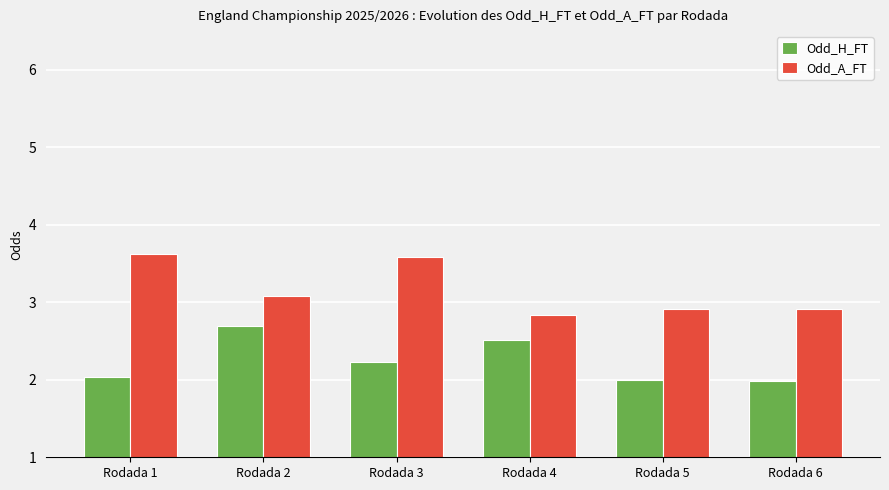

Is it true that Odd_H_FT equals 3.5 at Rodada 4?

False